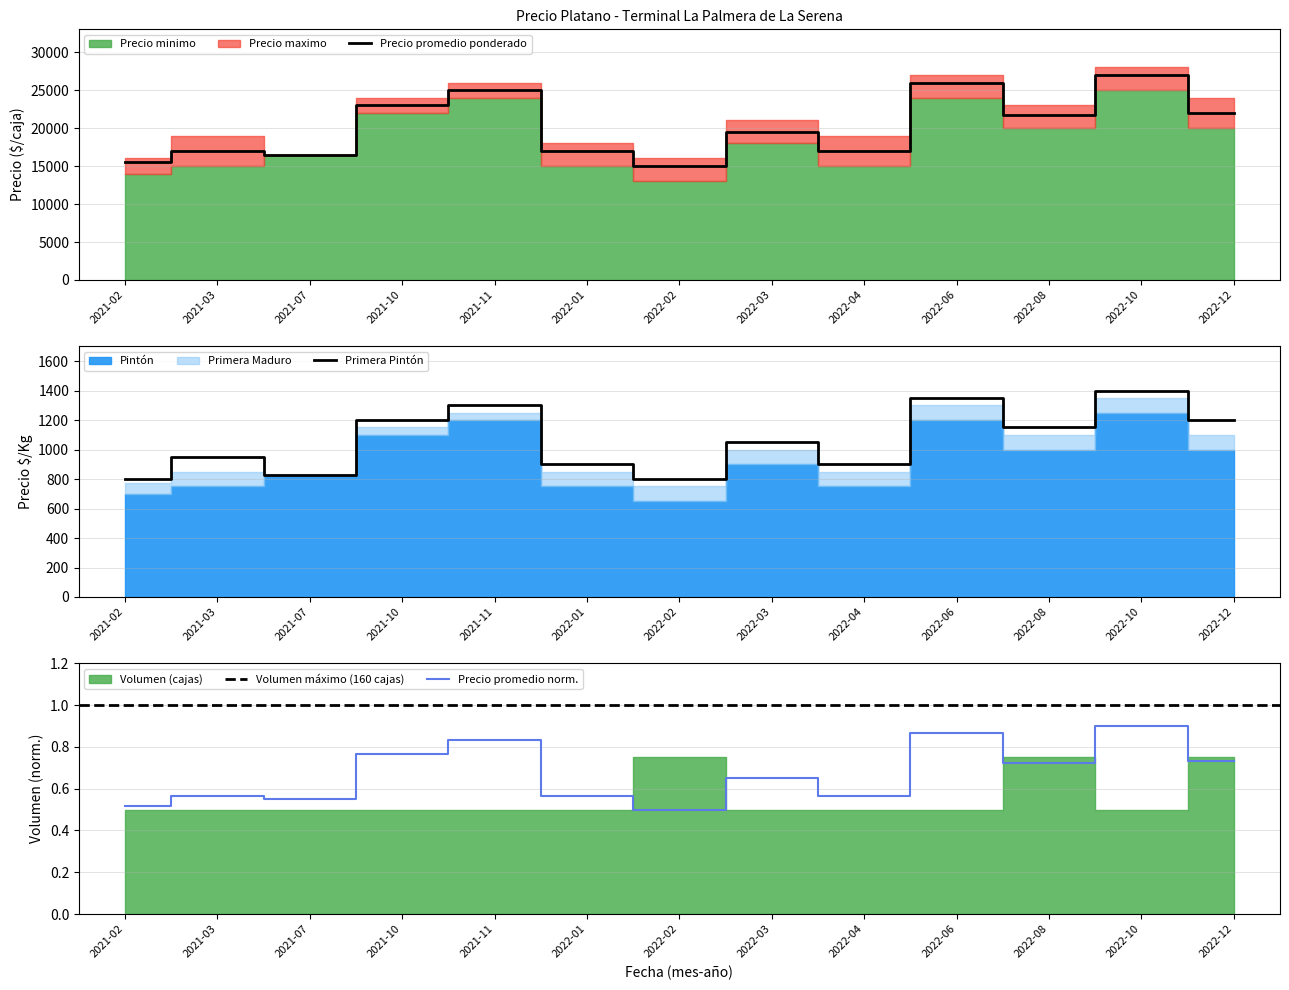

At 2022-12, list the series in order from largest to smallest.

Precio promedio ponderado, Precio maximo, Precio minimo